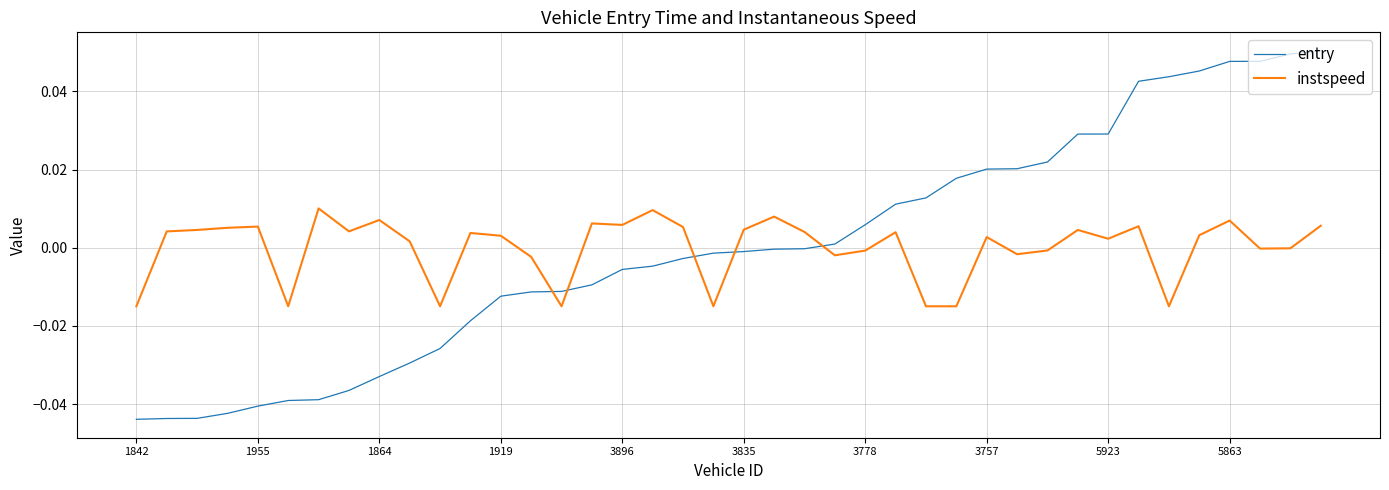

After their last crossing, which series has the higher values: entry or instspeed?

entry